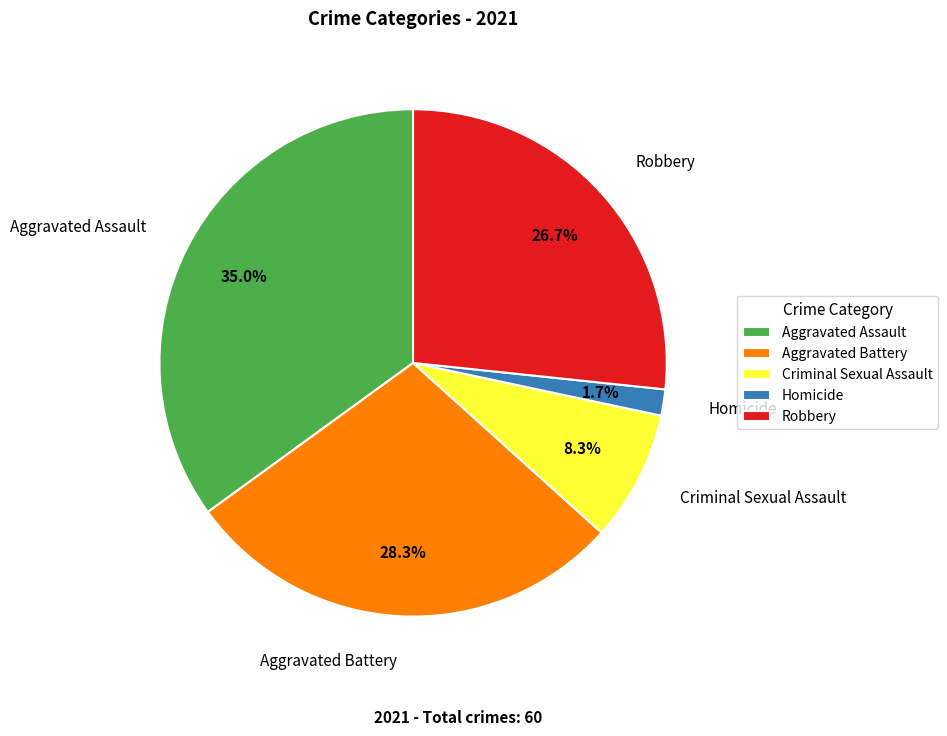

Is Robbery the majority of the pie?

No